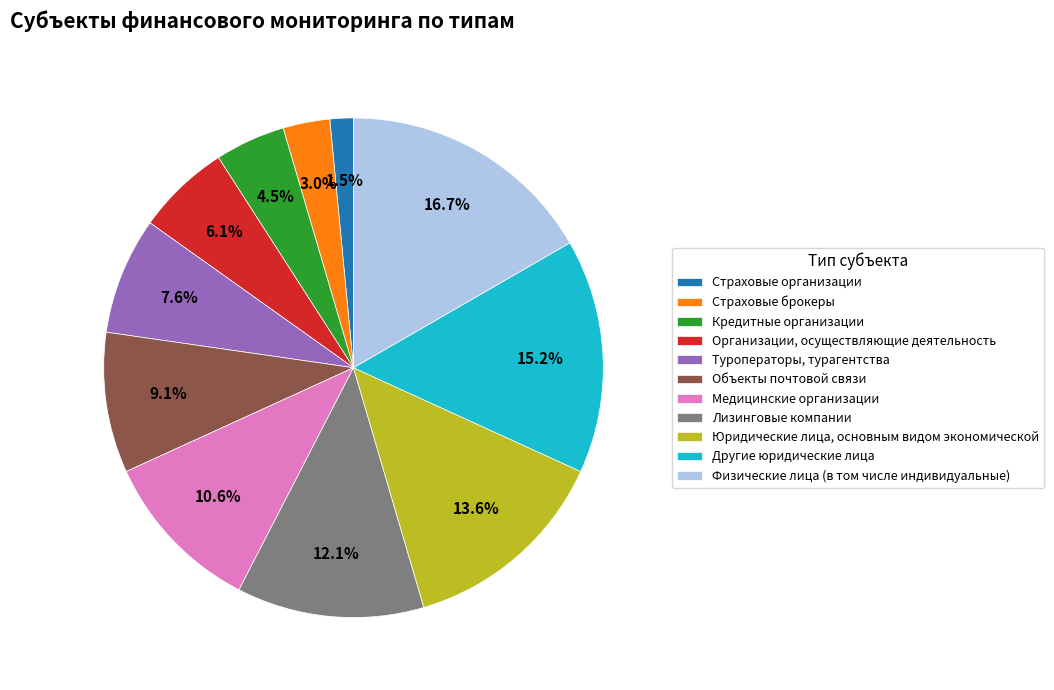

What percentage is the Организации, осуществляющие деятельность slice, to the nearest percent?

6%